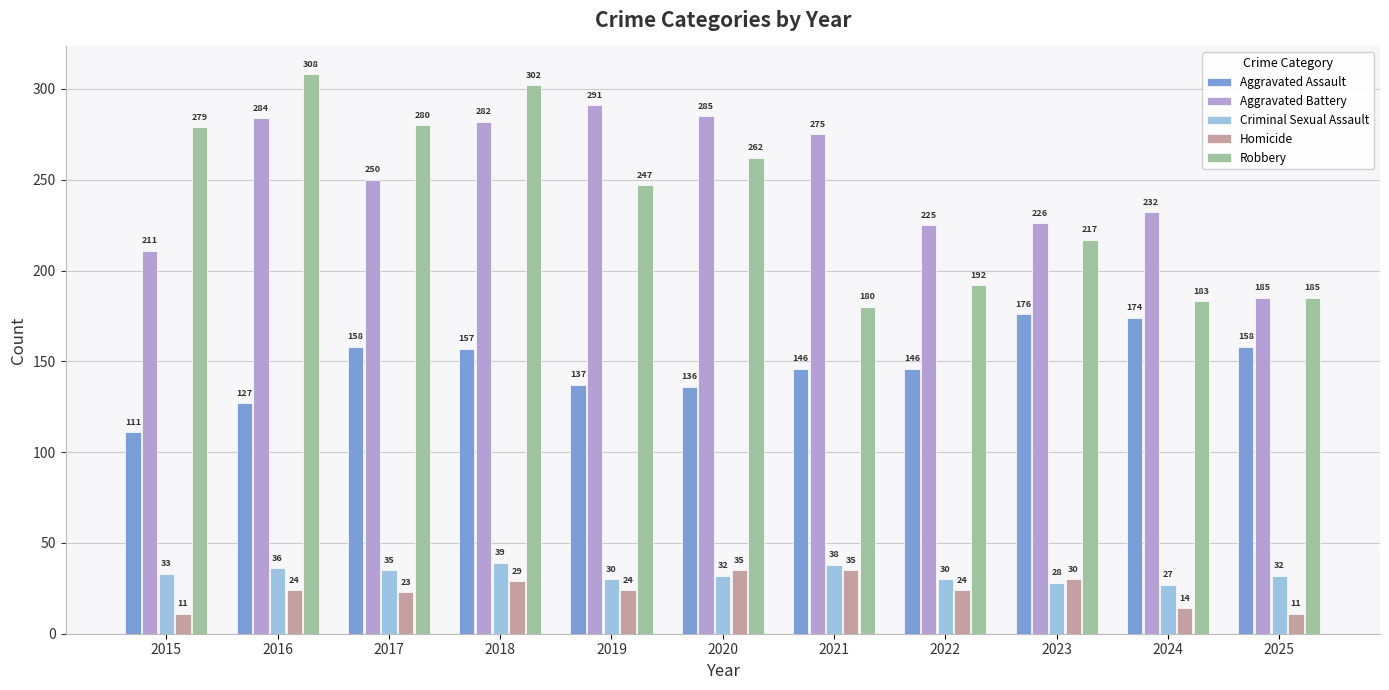

Which label corresponds to the largest value in the chart?

2016